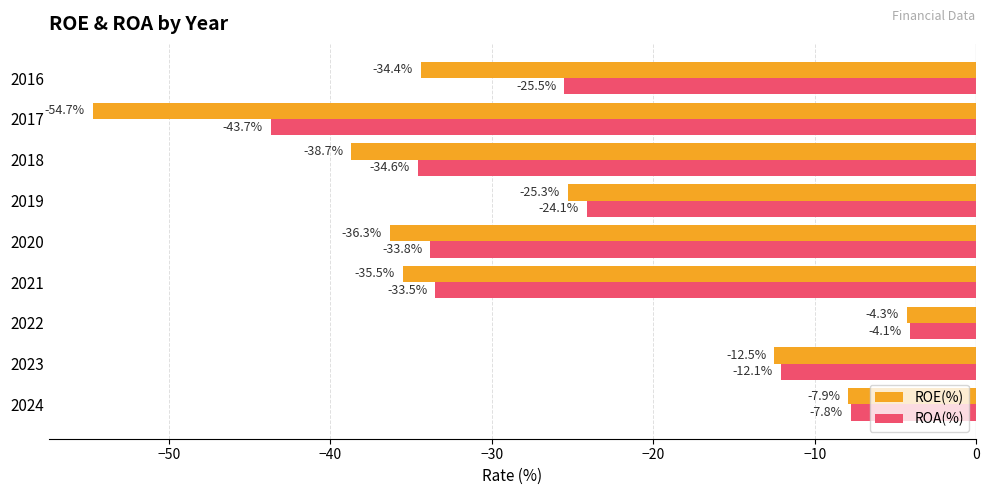

Rank the series by their average value, from highest to lowest.

ROA(%), ROE(%)